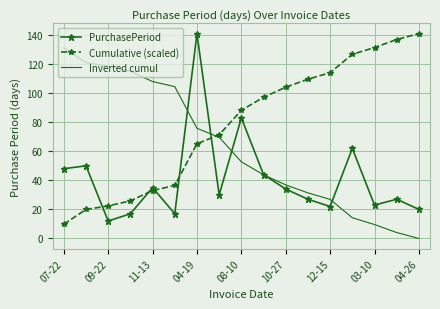

In PurchasePeriod, how many points are higher than both neighbors (excluding endpoints)?

6